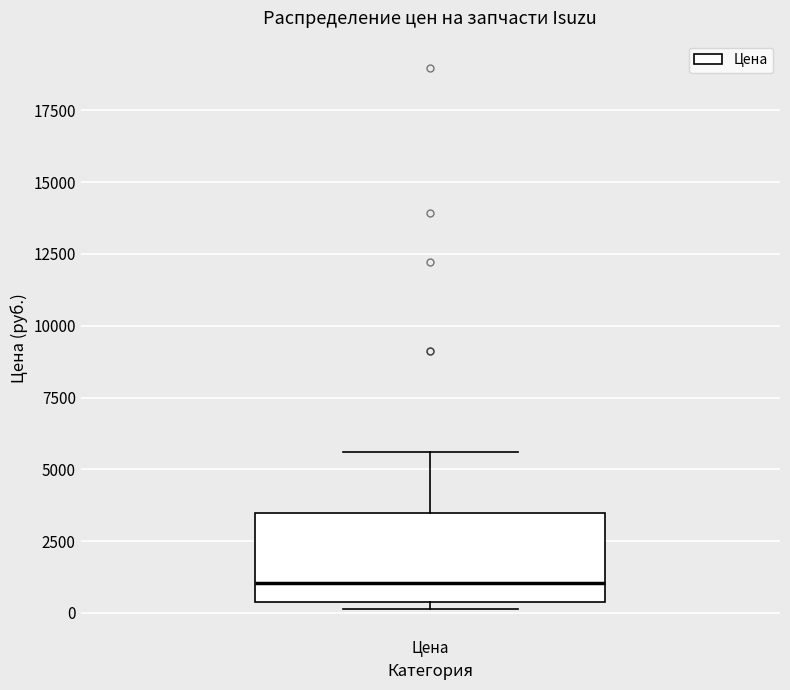

Where does the median line of the box for Цена sit on the y-axis? The values are not printed on the chart, so give them approximately, as read against the axis.

1000